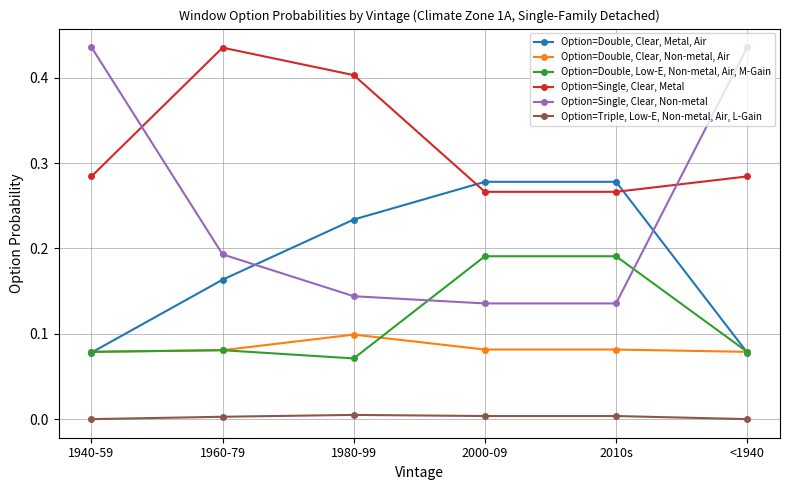

Which series changed the most between 1960-79 and 2010s?

Option=Single, Clear, Metal